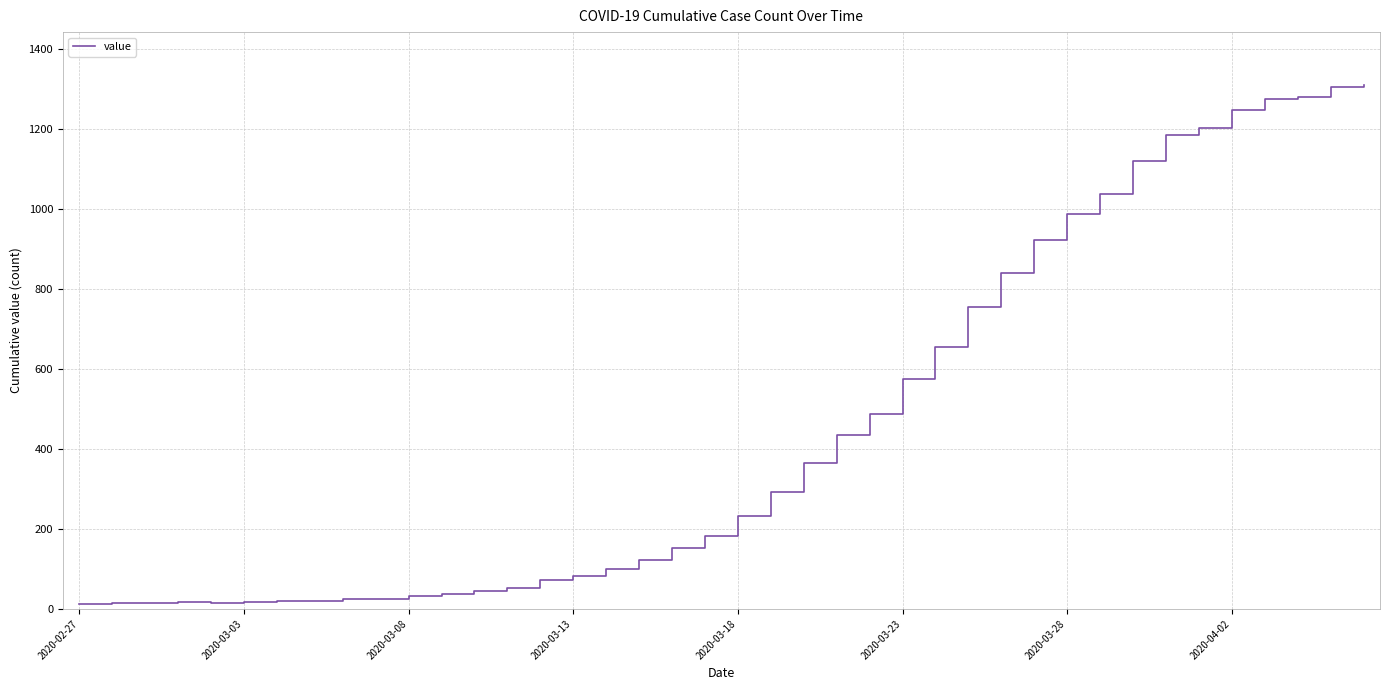

What is the difference between the maximum and minimum values?

1299